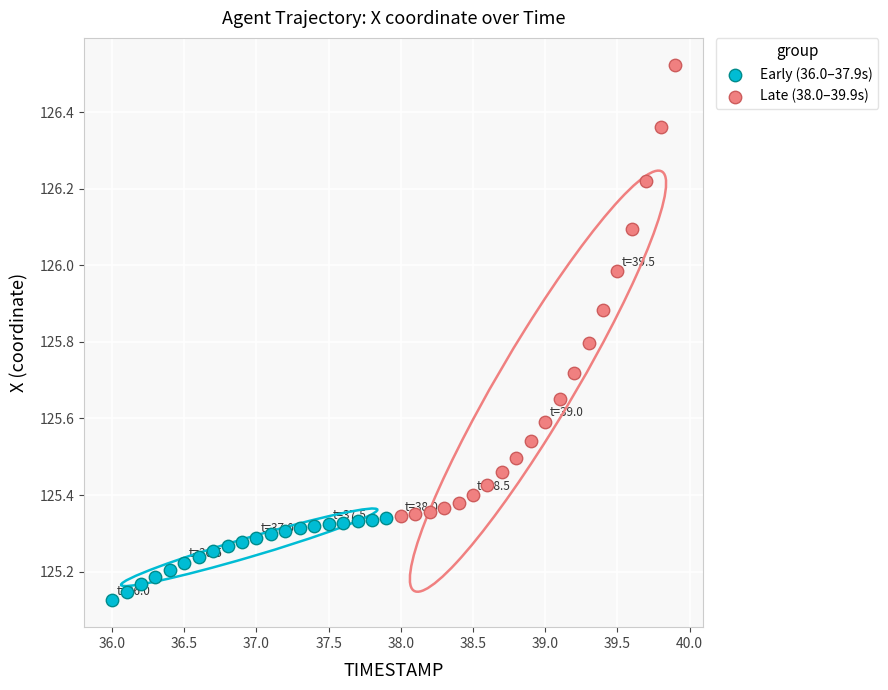

Which series contains the highest Y value?

Late (38.0–39.9s)